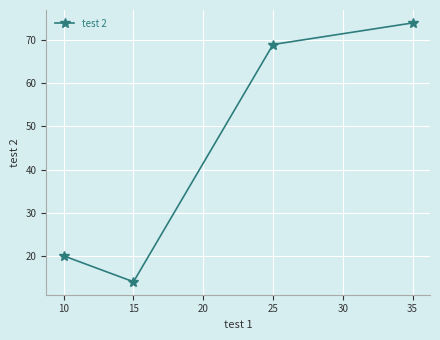

Approximately how many times larger is the value at 25 compared to 35?

0.9